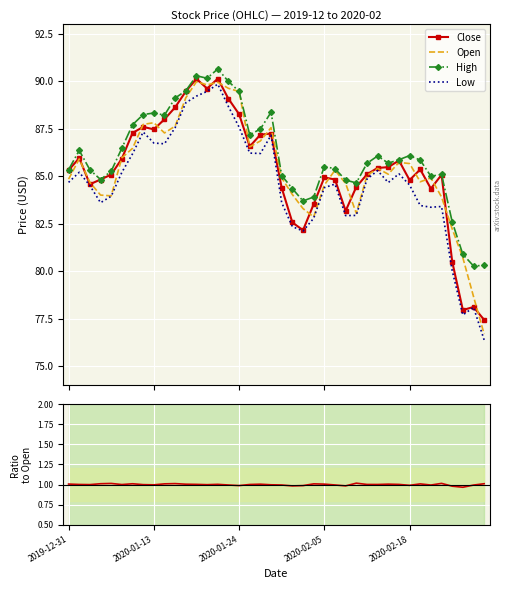

True or false: Low and Open cross at least once.

False